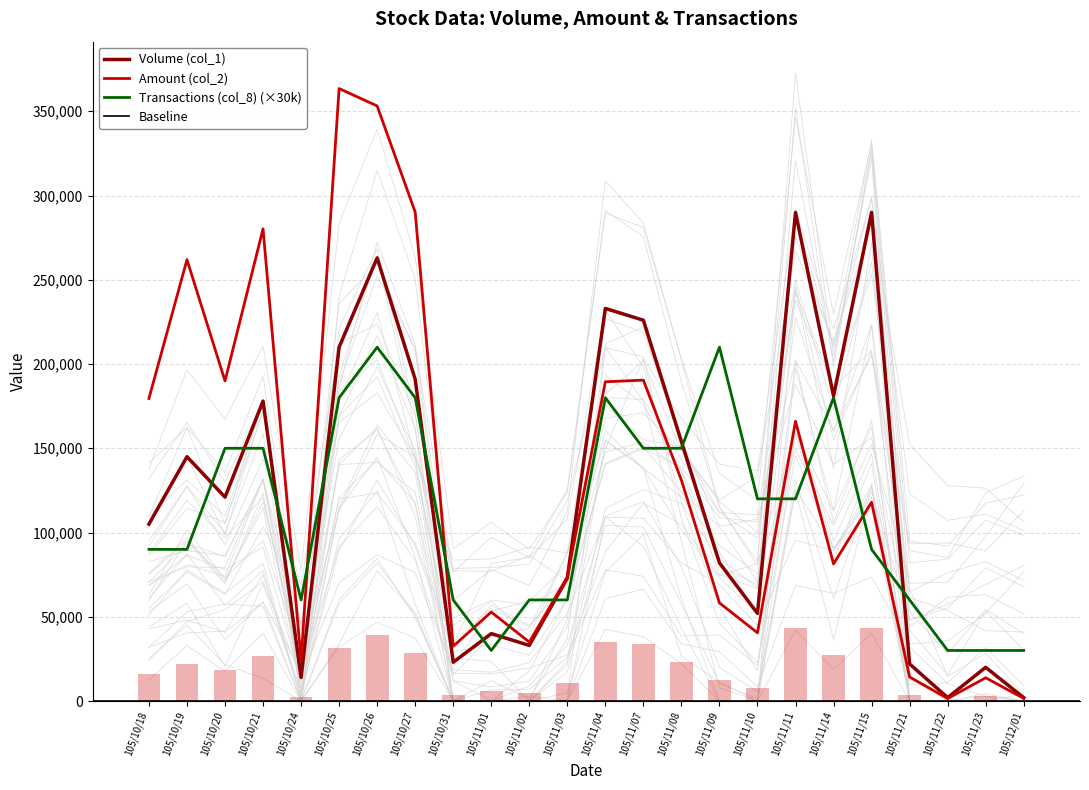

What is the maximum value shown in the chart?

363500